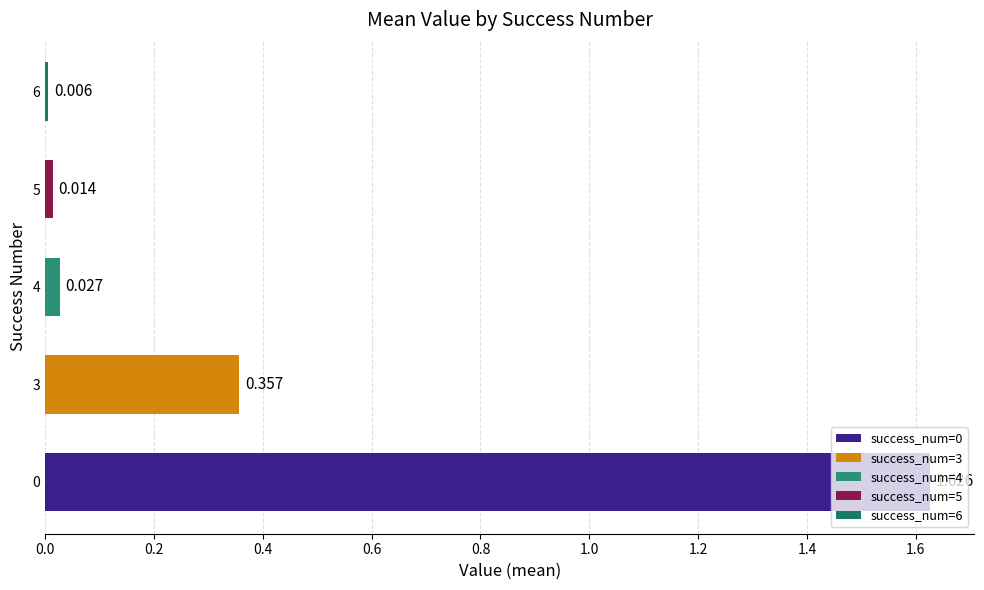

Which category has the lowest value across all series?

6